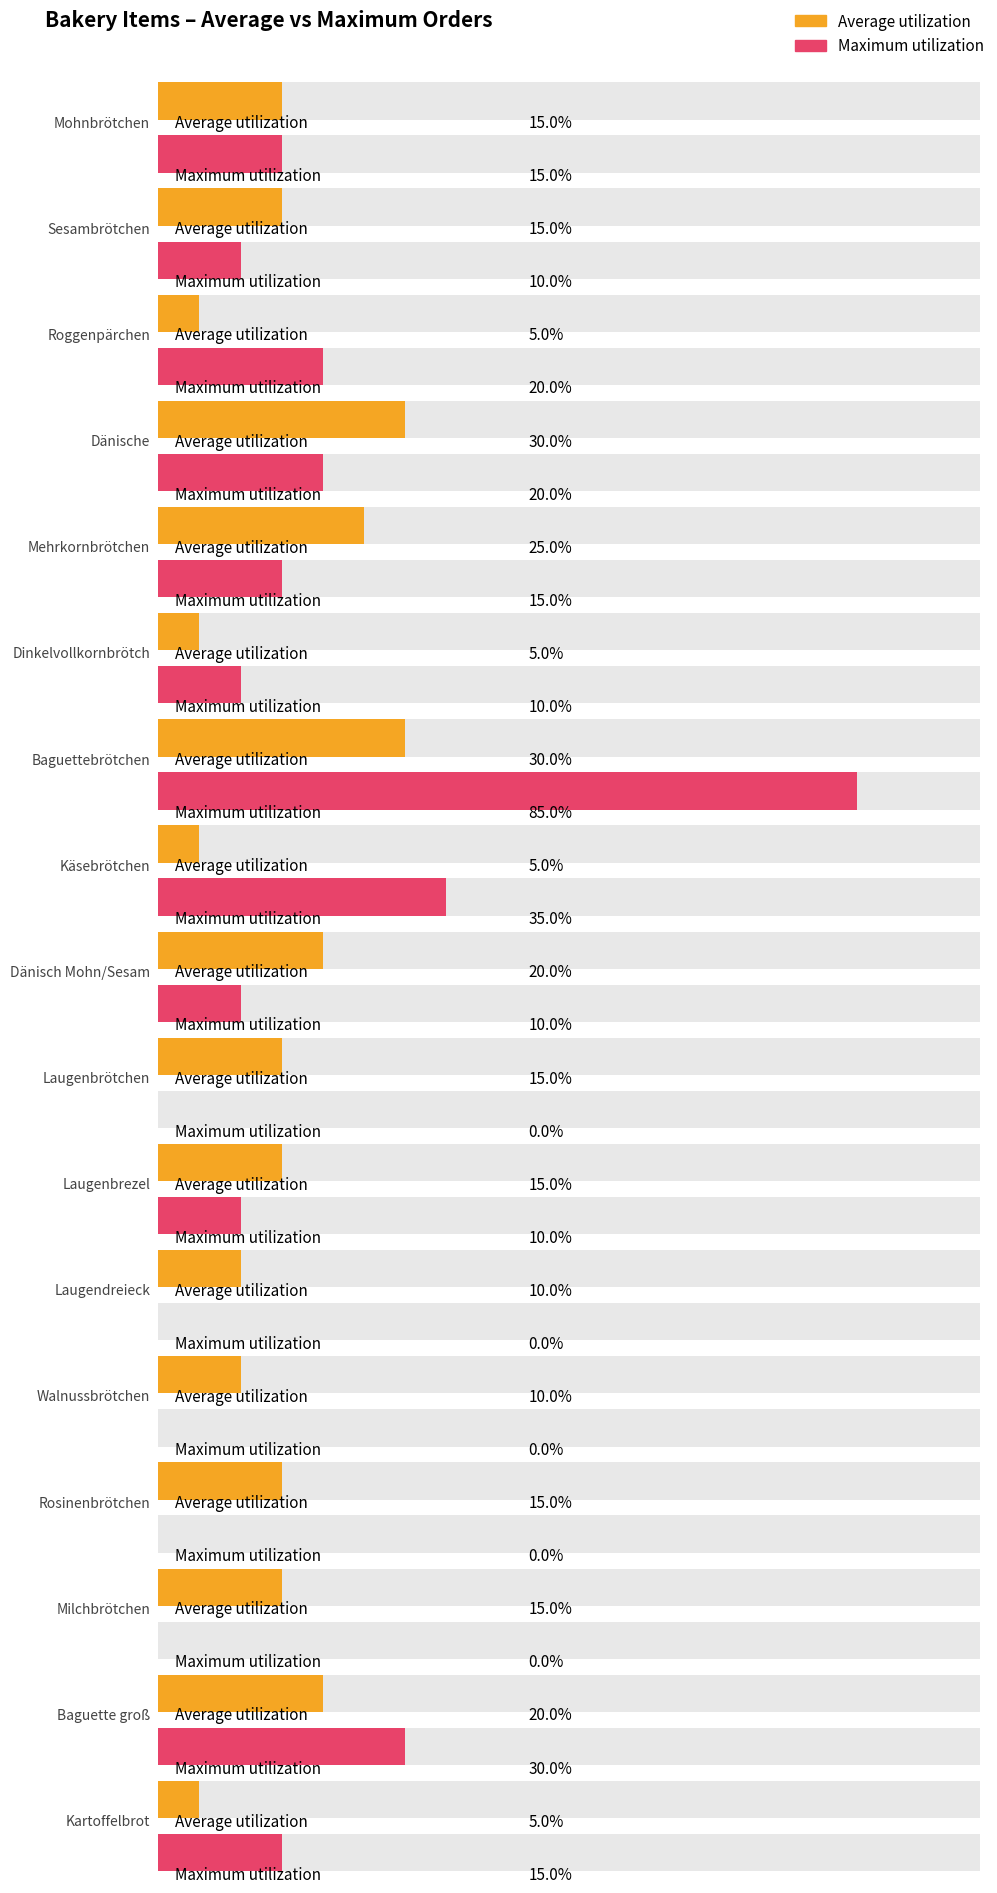

What is the label of the 1st bar from the left?

Mohnbrötchen